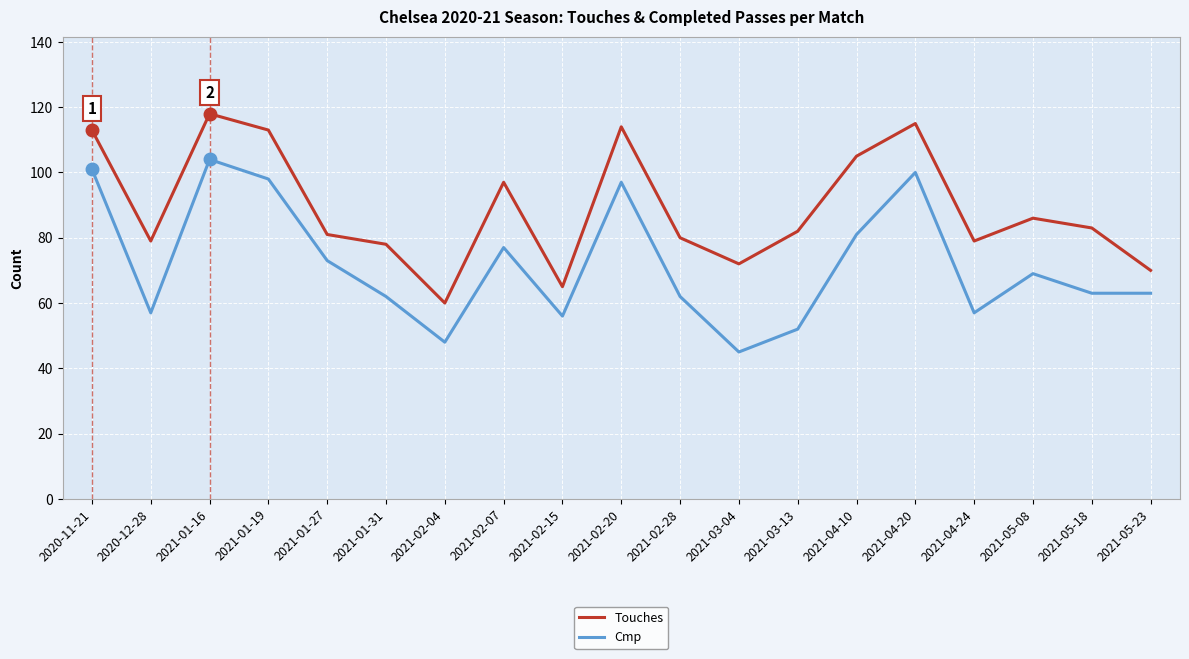

True or false: Touches and Cmp cross at least once.

False